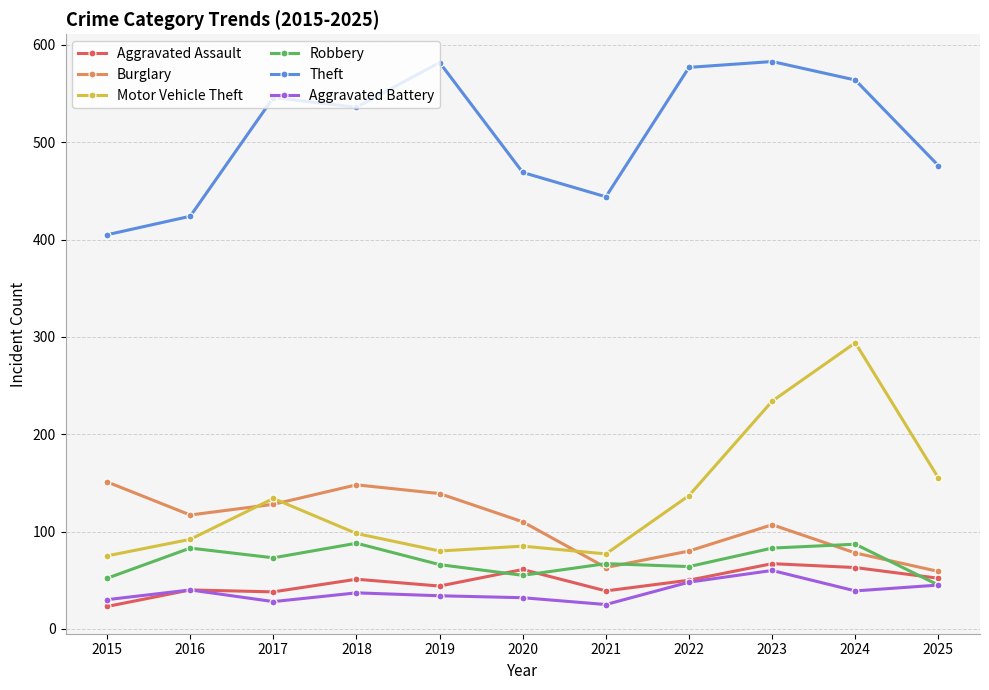

True or false: Burglary and Aggravated Battery cross at least once.

False